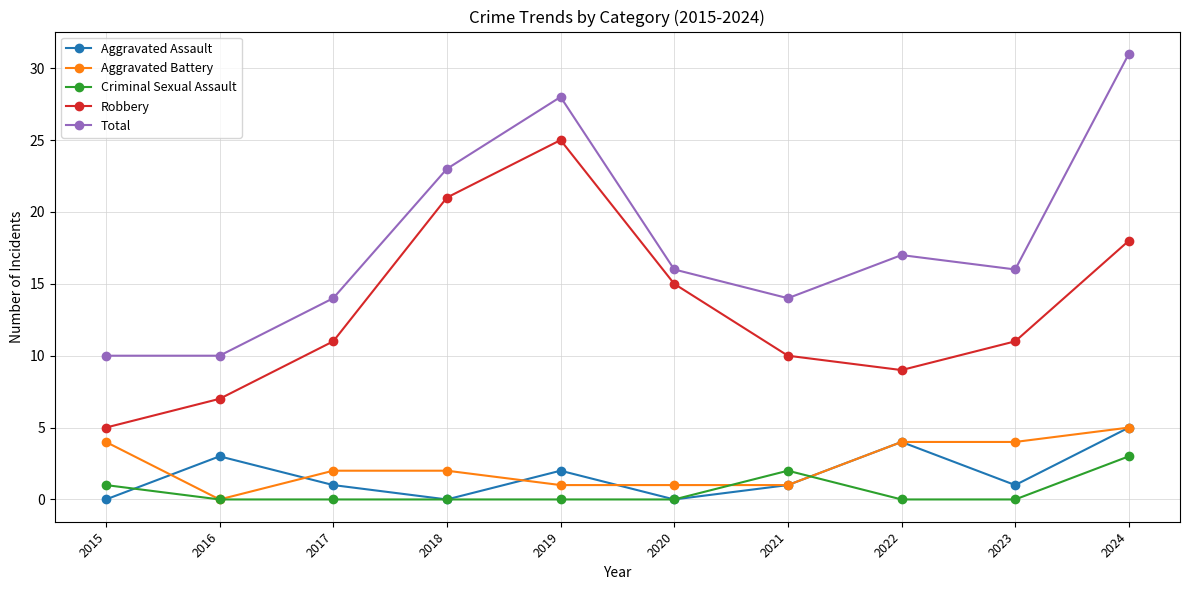

Is the value of Aggravated Assault at 2018 greater than the value of Robbery at 2019?

No